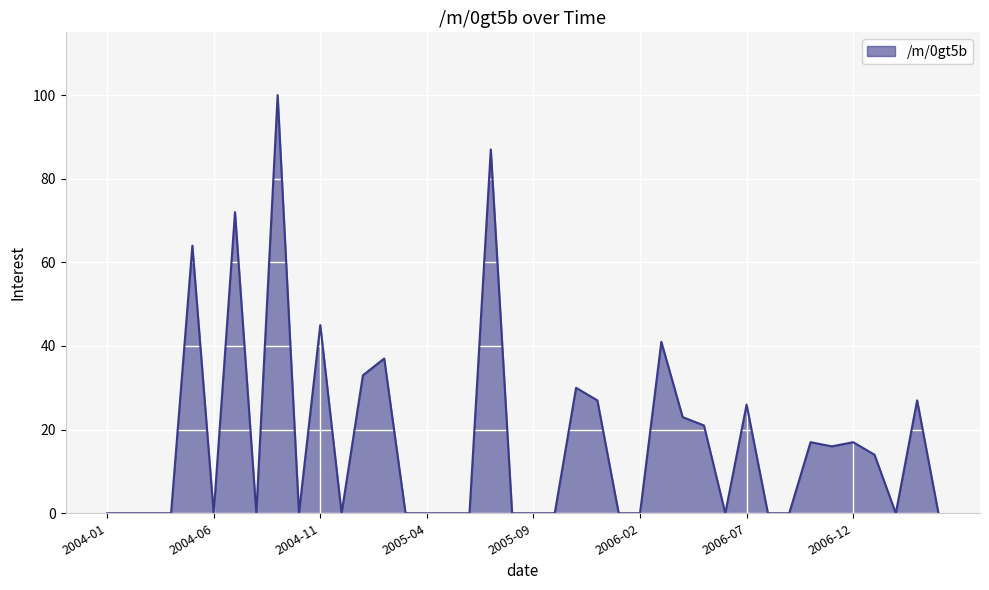

What is the greatest value displayed?

100